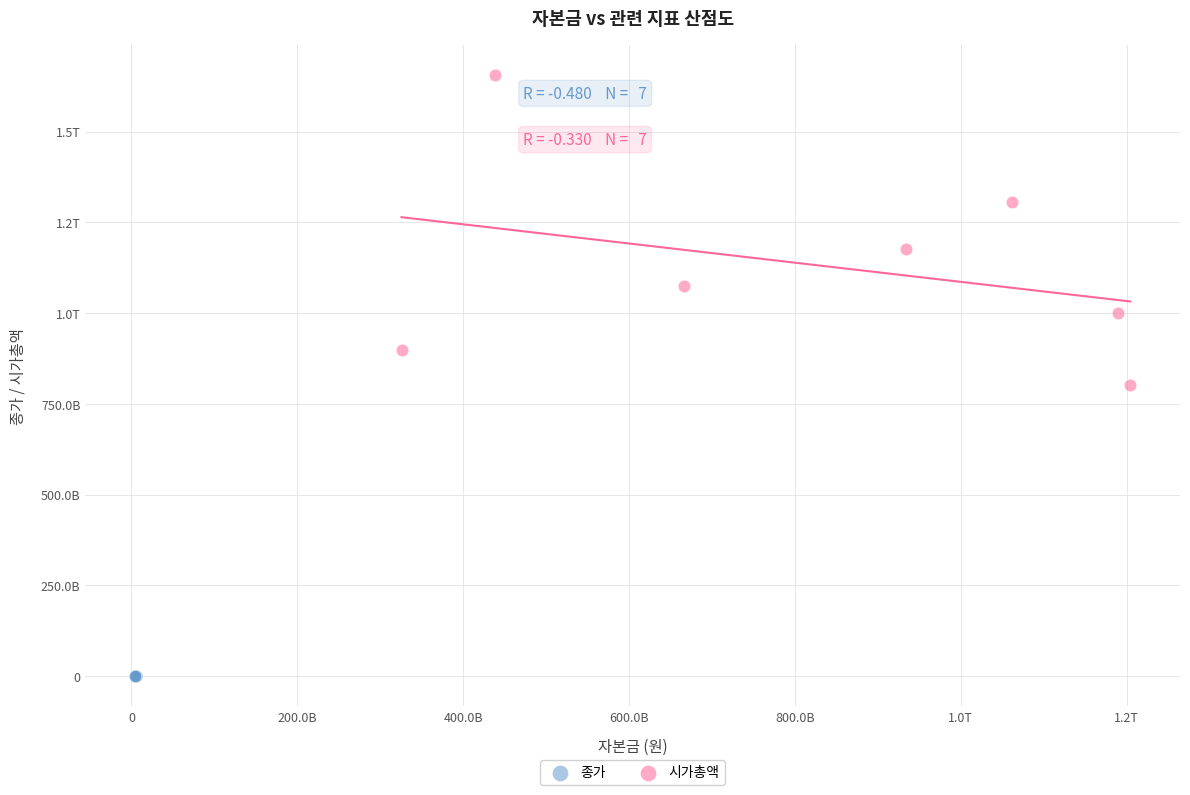

What are all the series names shown in the legend?

종가, 시가총액